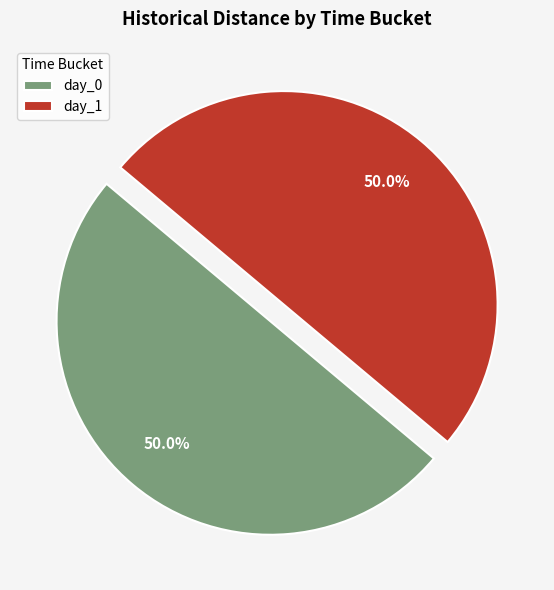

Approximately how many times larger is the value at day_0 compared to day_1?

1.0